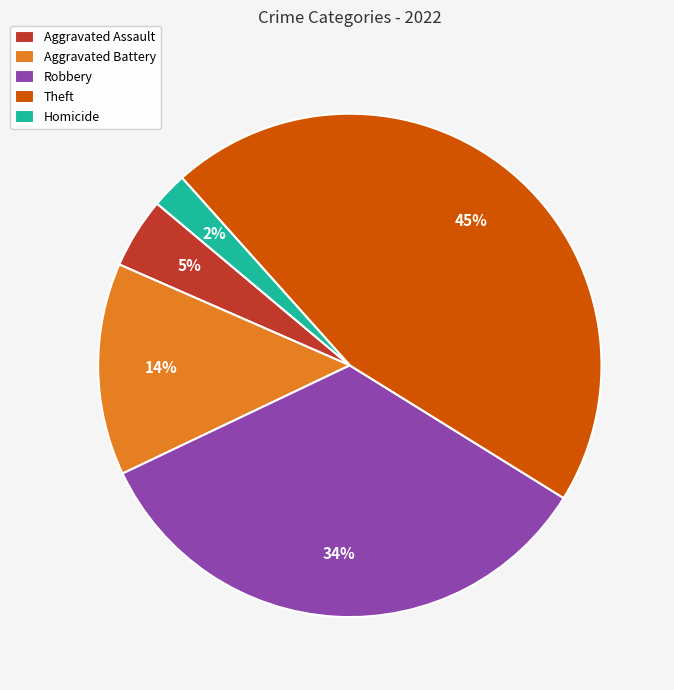

Which slice is the smallest?

Homicide